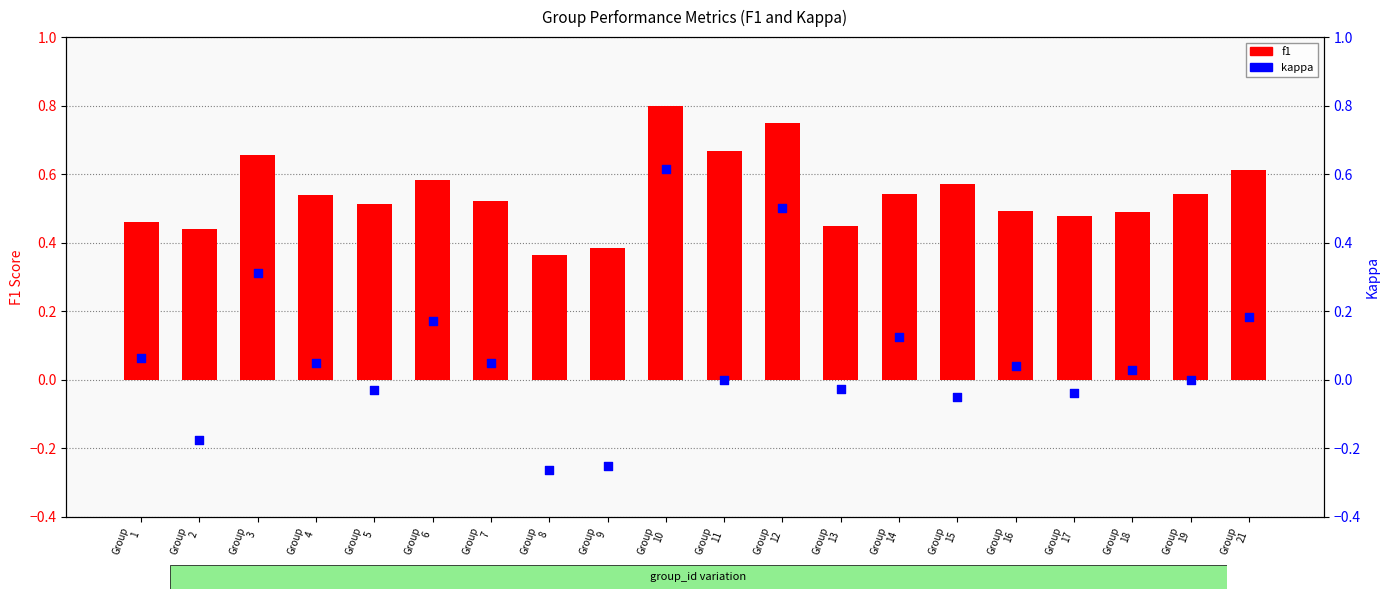

Which series reaches the maximum Y coordinate?

f1